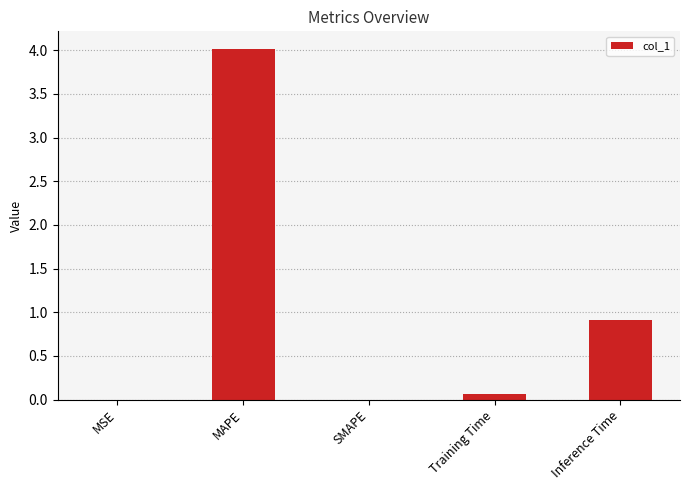

True or false: the data shows 5.4 at MAPE.

False